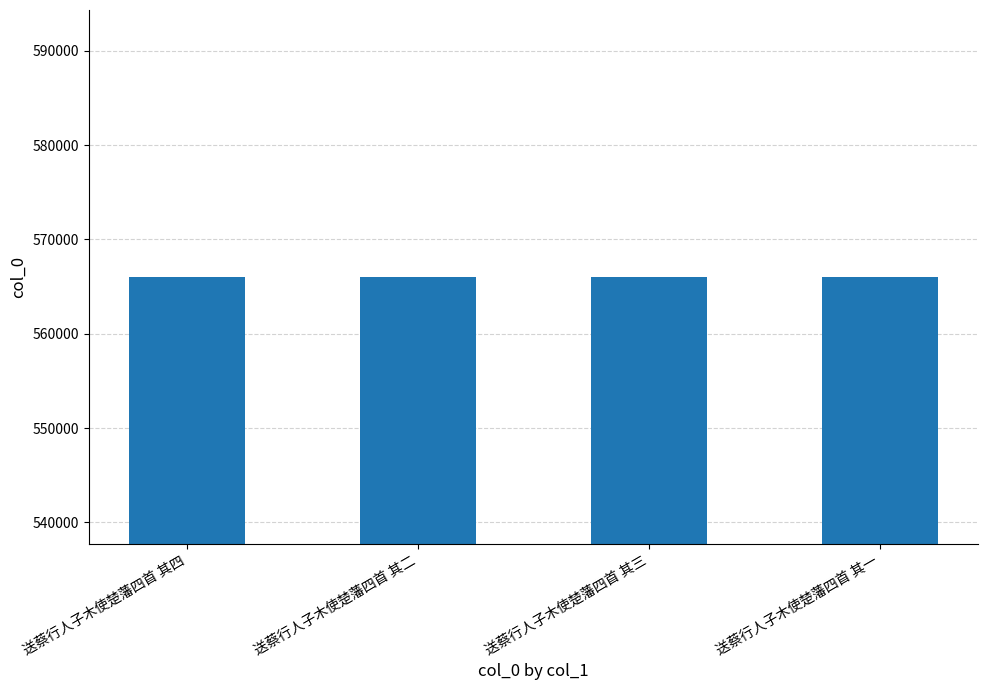

What is the average value?

566022